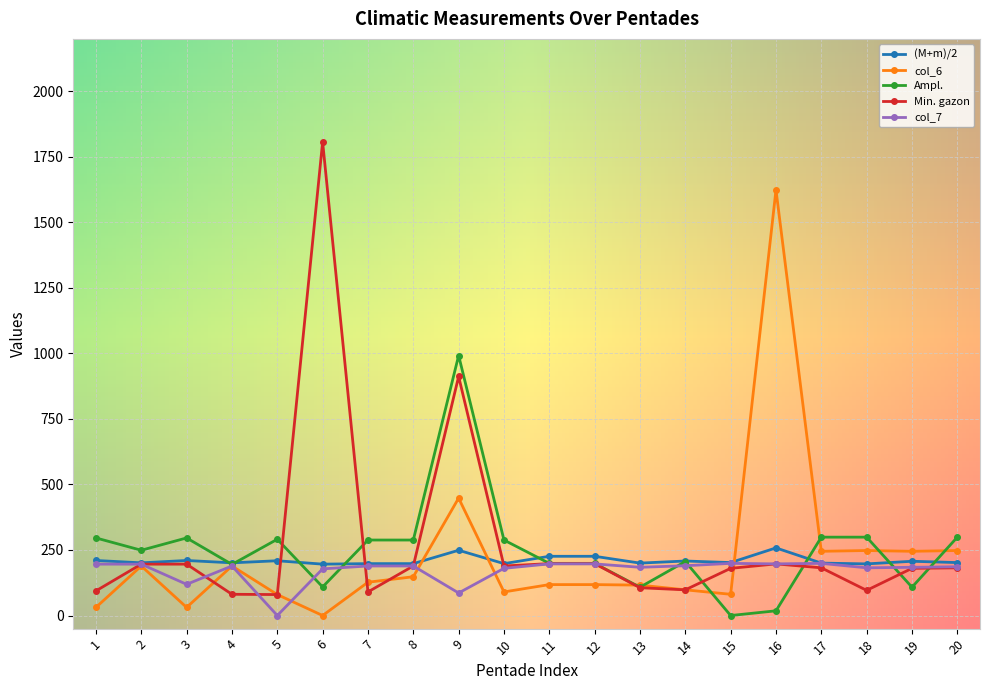

What is the difference between the Min. gazon values at 17 and 4?

101